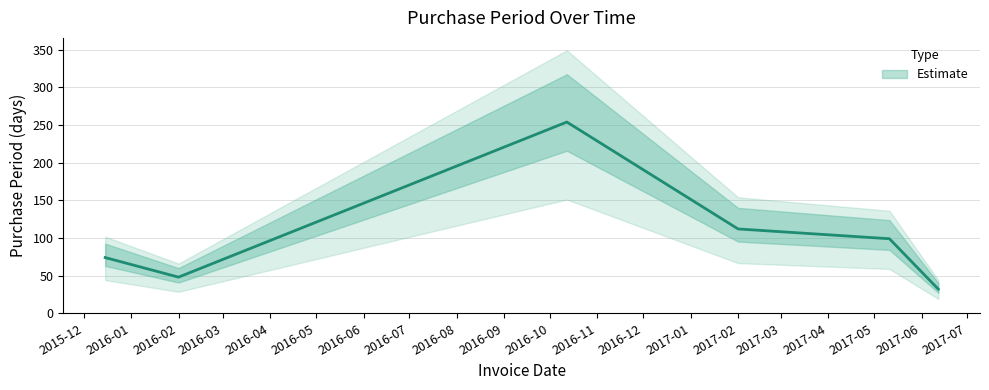

How many interior local peaks (higher than both neighbors) does the data have?

1